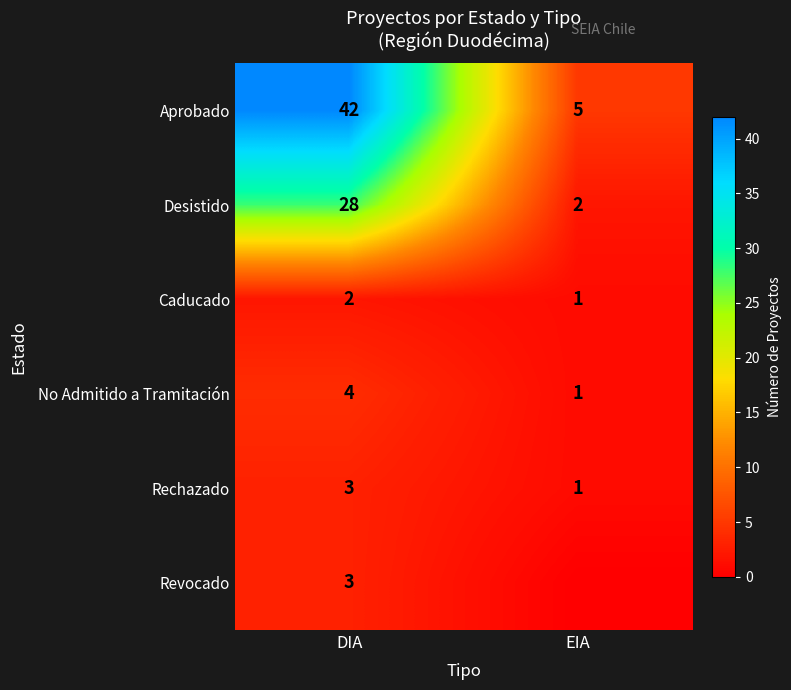

Is it true that Caducado equals 1 at DIA?

False